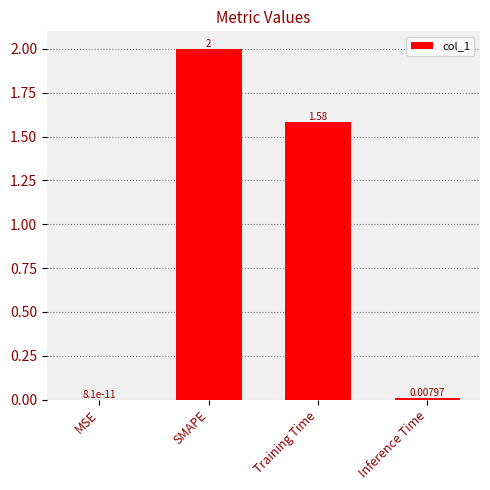

Which label corresponds to the largest value in the chart?

SMAPE